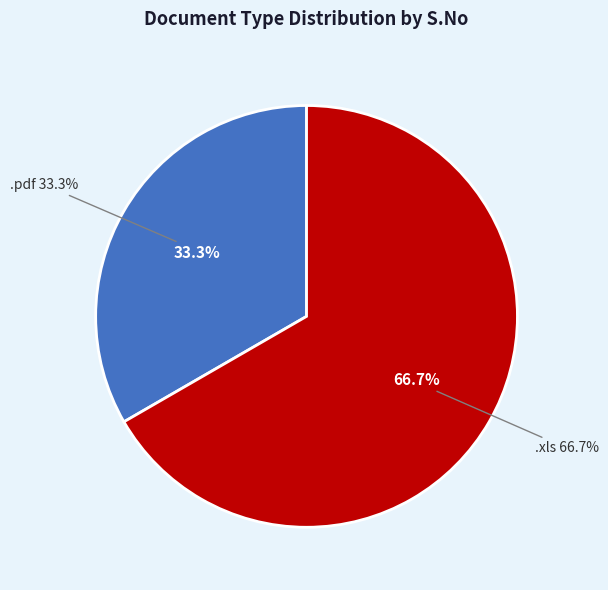

What is the majority slice?

.xls